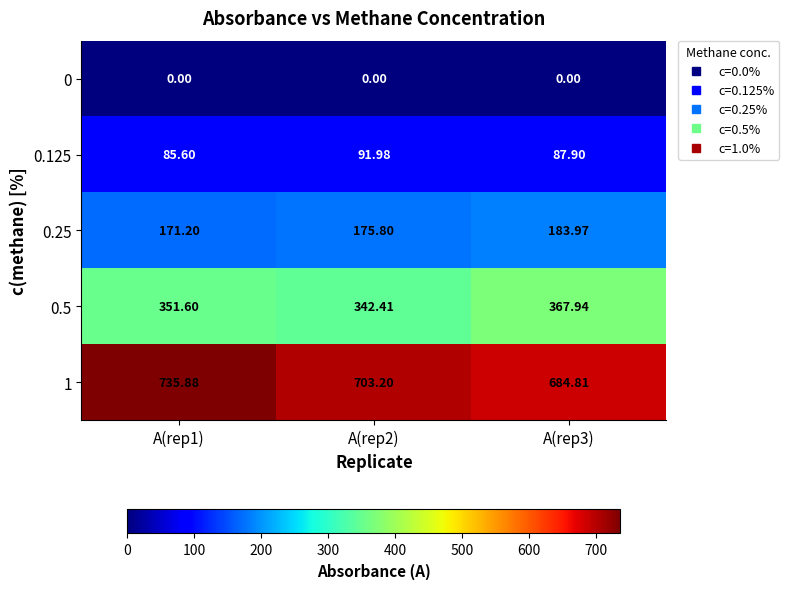

Count the number of data series in this chart.

5